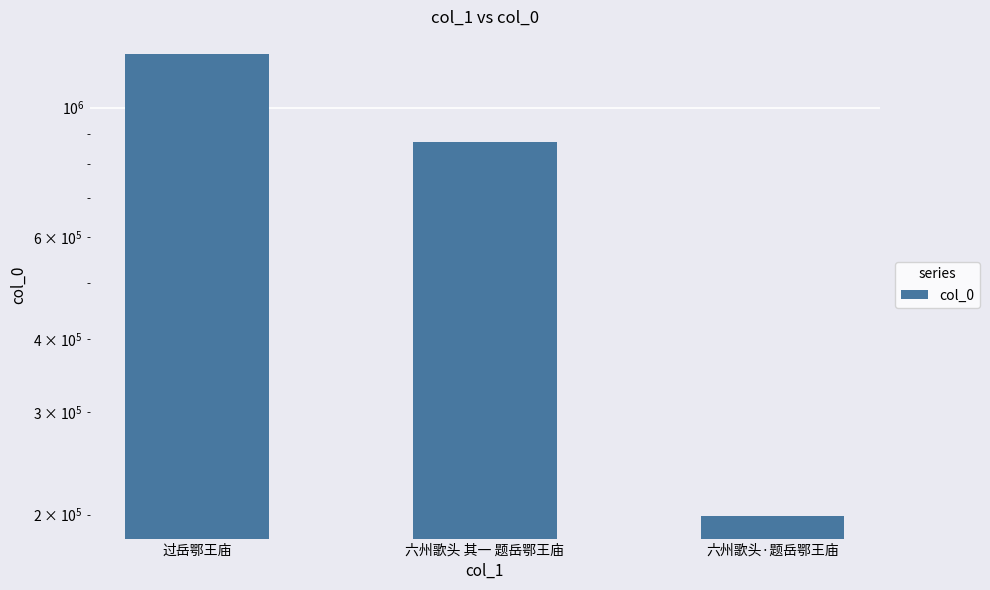

Approximately how many times larger is the value at 六州歌头·题岳鄂王庙 compared to 六州歌头 其一 题岳鄂王庙?

0.2